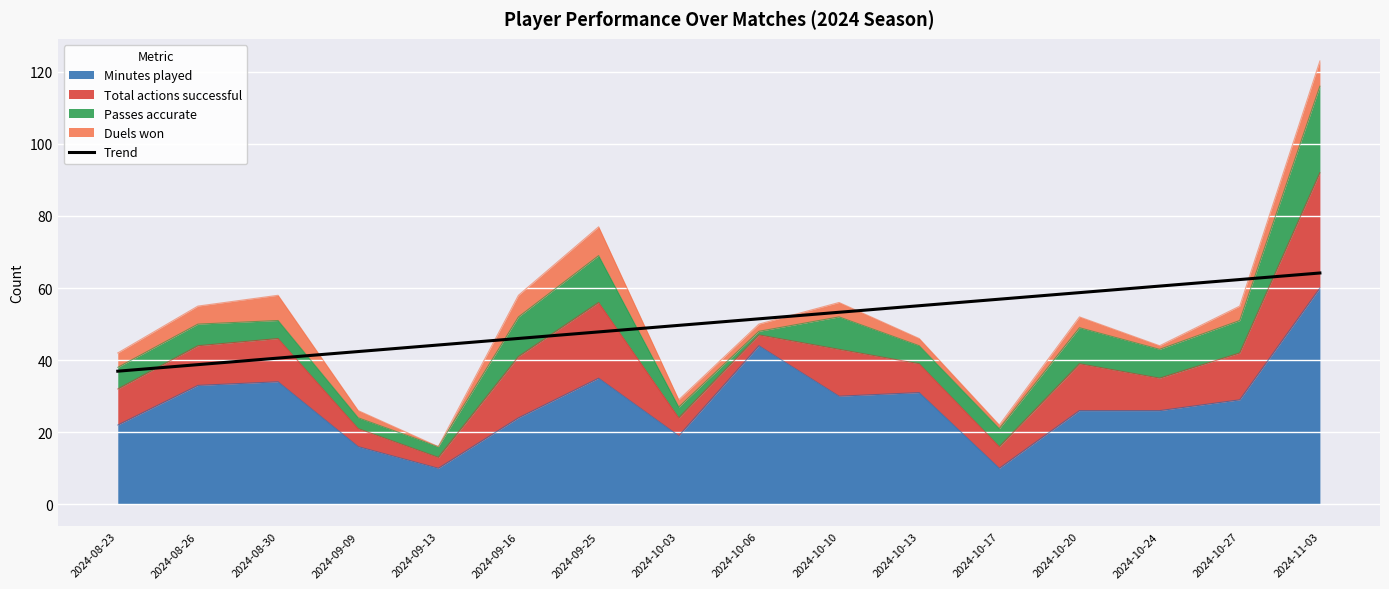

Count the number of values greater than 51.

8